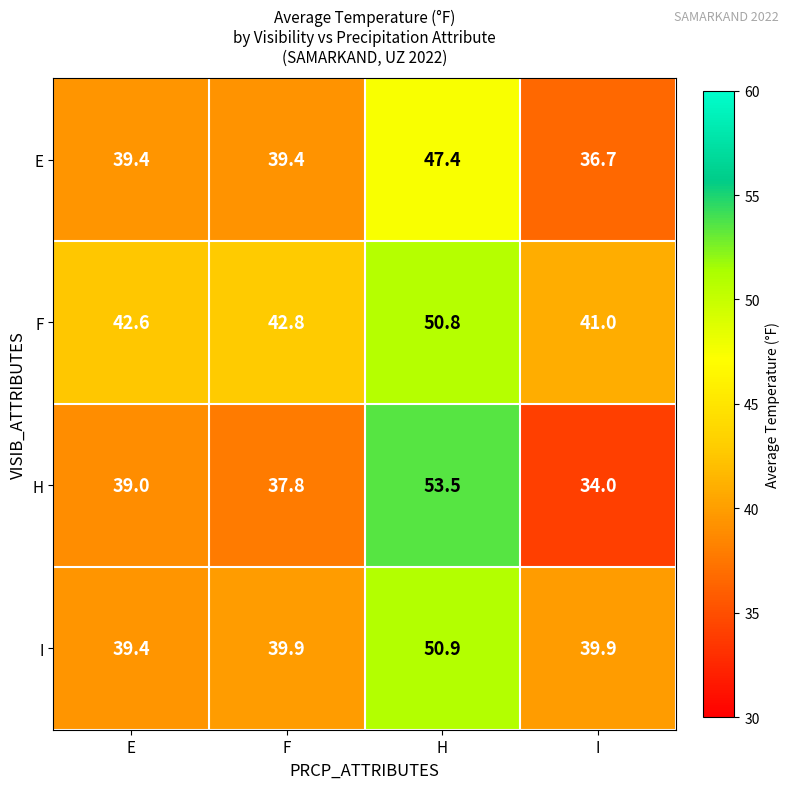

What is the greatest value displayed?

53.5